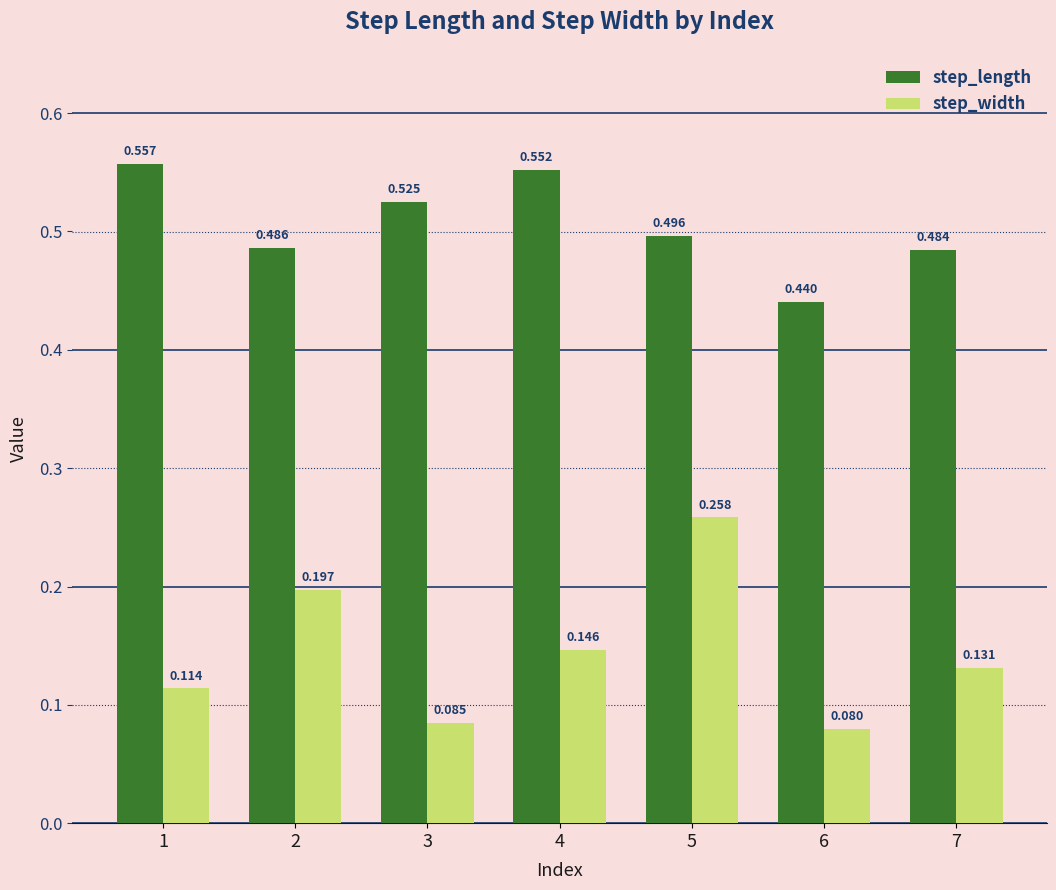

Which series changed the most between 1 and 7?

step_length